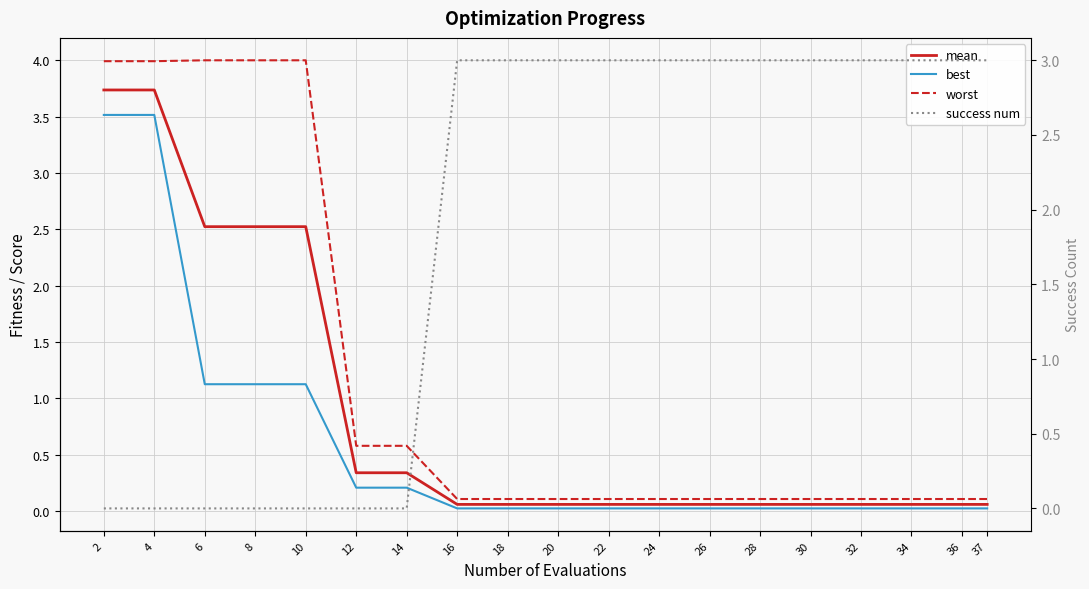

Between 12 and 32, which is larger?

12